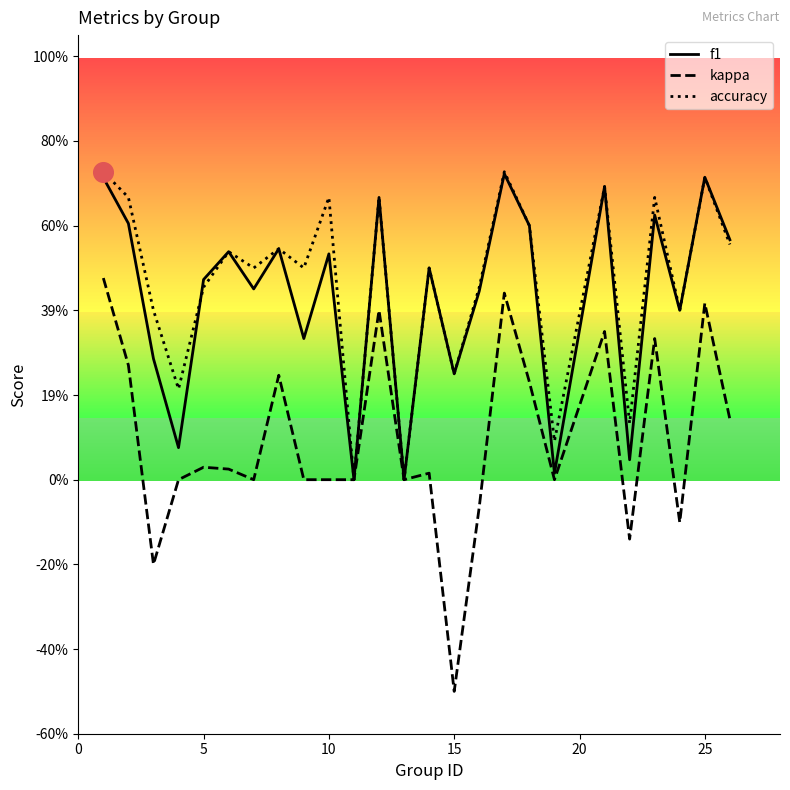

What are all the series names shown in the legend?

f1, kappa, accuracy